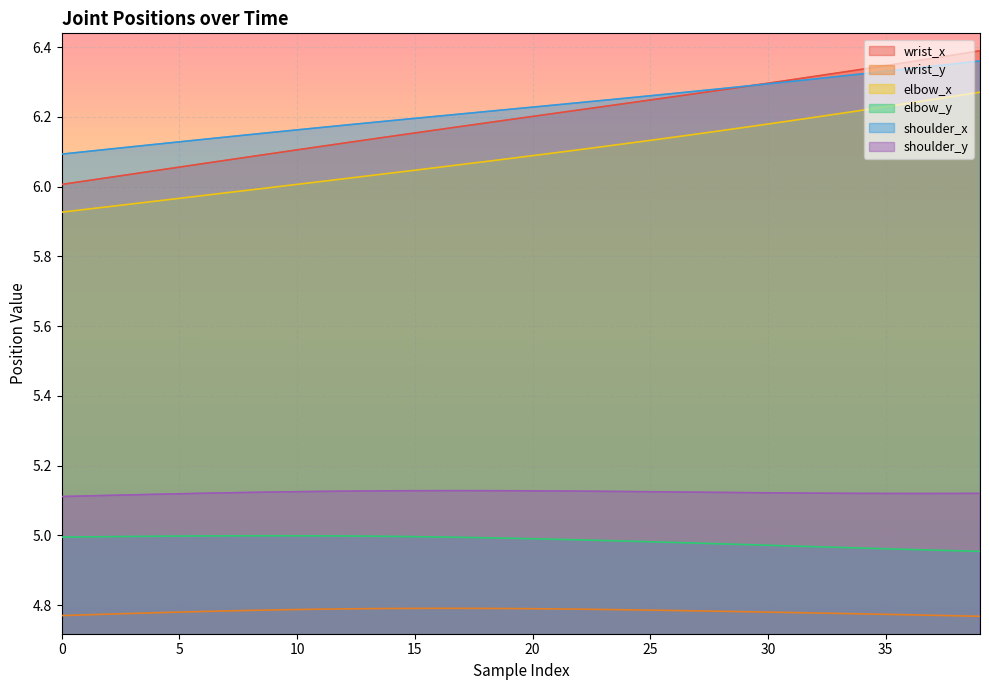

What is the sum of the wrist_x values at 16 and 26?

12.4